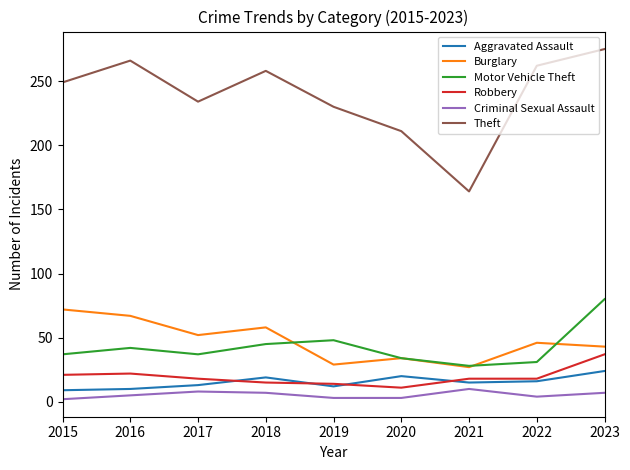

The Burglary series shows 62 at 2022. True or false?

False